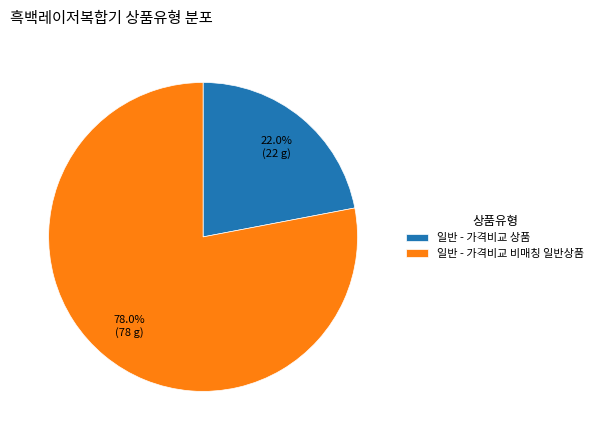

To the nearest percent, what percentage of the pie is 일반 - 가격비교 상품?

22%